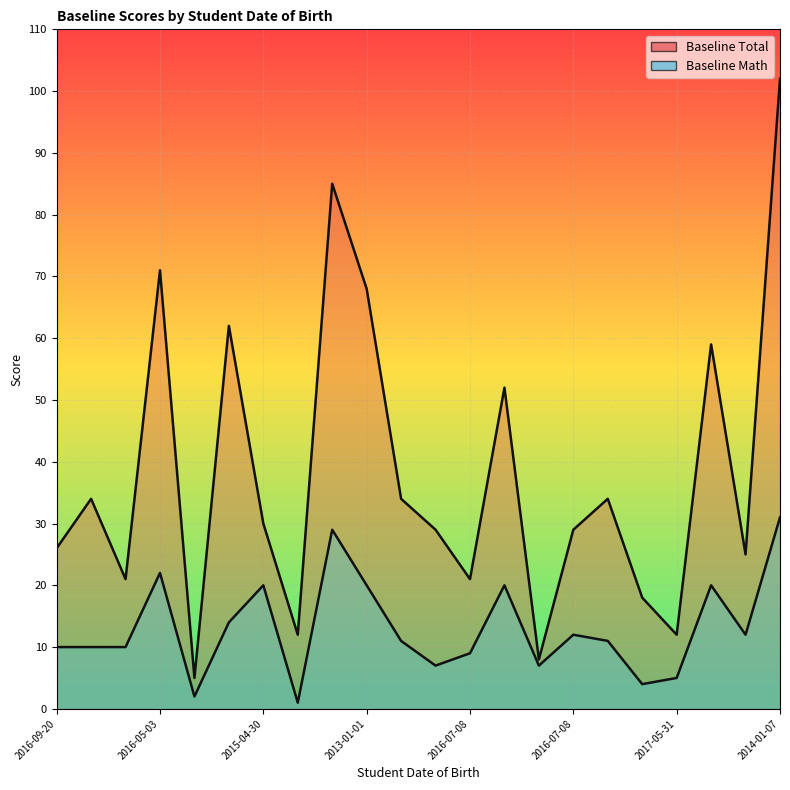

Rank the series by their maximum value, from highest to lowest.

Baseline Total, Baseline Math